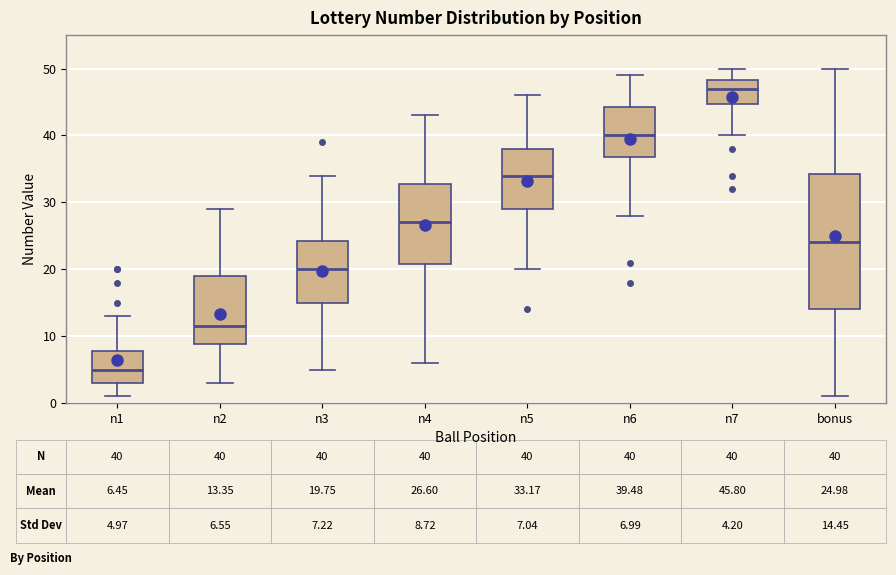

Which box's median line is the lowest?

n1